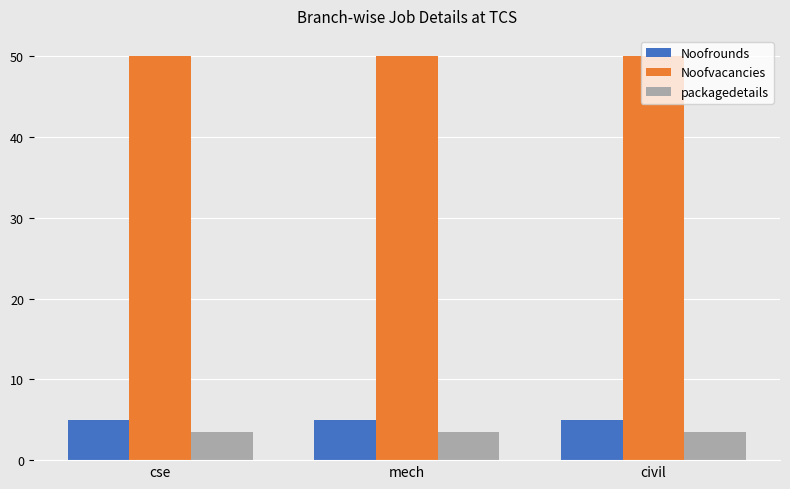

Which series has the largest total across all categories?

Noofvacancies